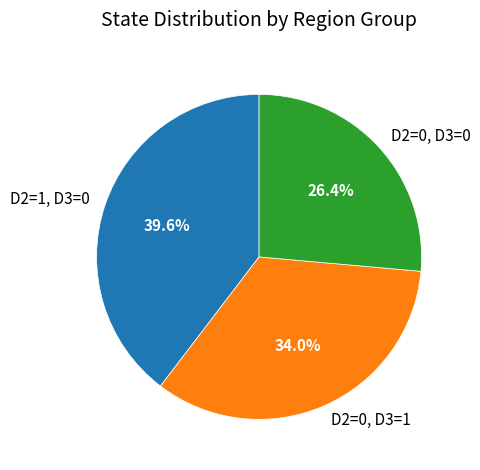

Which category has the smallest portion of the pie?

D2=0, D3=0